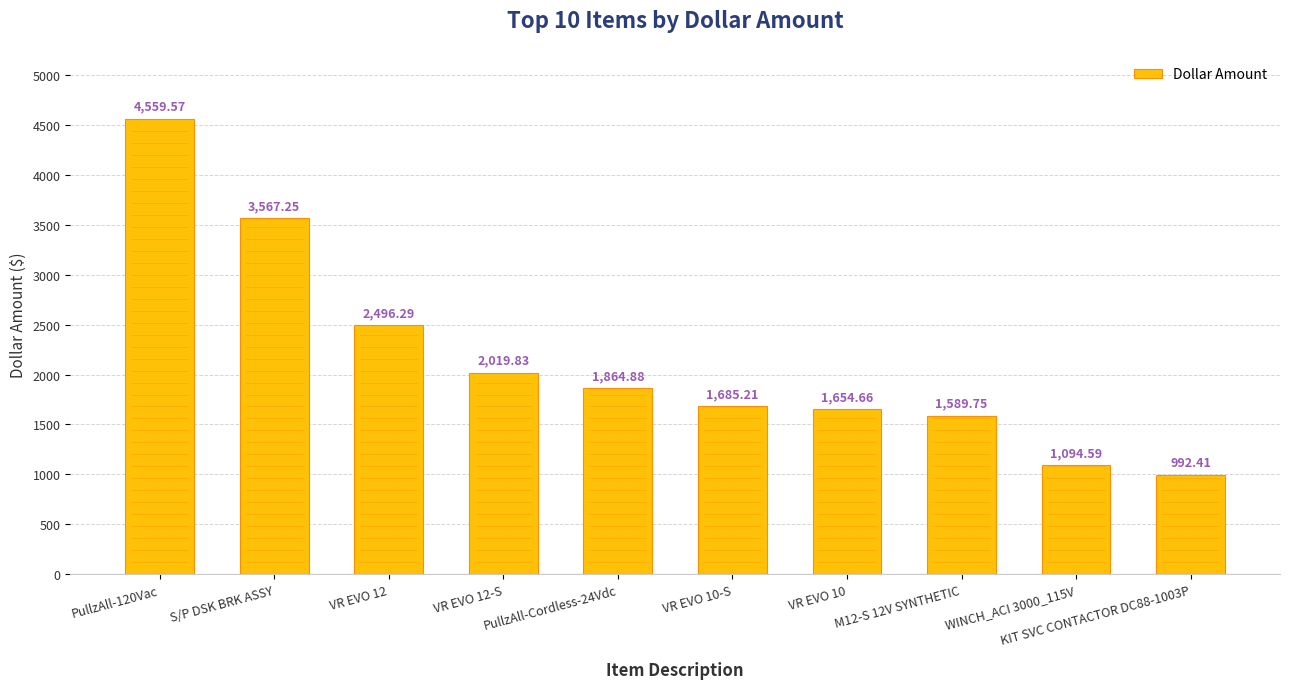

What is the change in value from VR EVO 10-S to WINCH_ACI 3000_115V?

-590.6